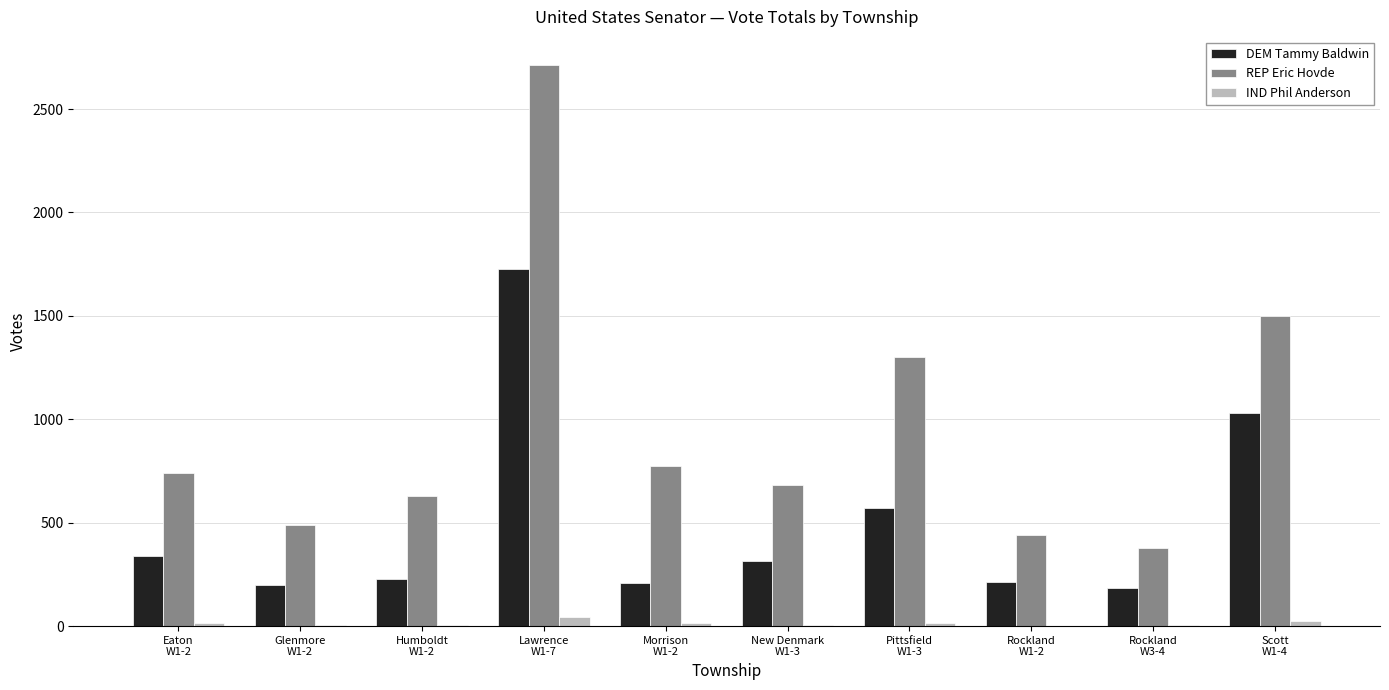

At which label does DEM Tammy Baldwin first exceed 314?

Eaton
W1-2